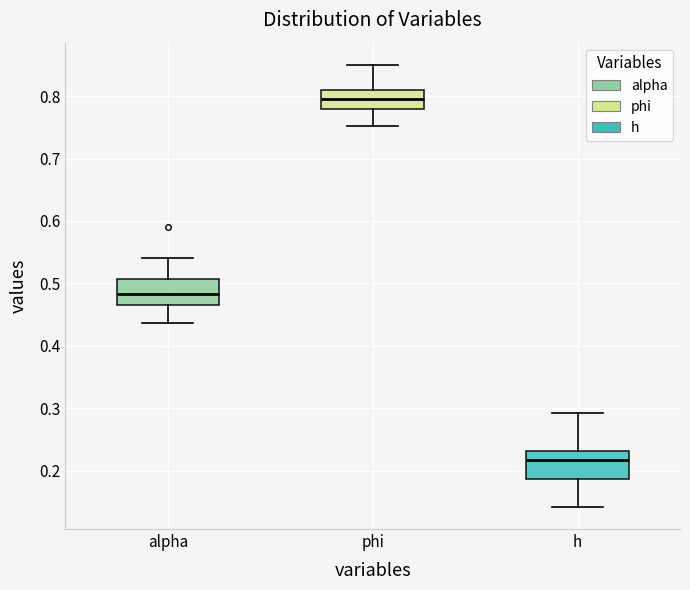

Where does the lower whisker of the box for h end on the y-axis? The values are not printed on the chart, so give them approximately, as read against the axis.

0.14